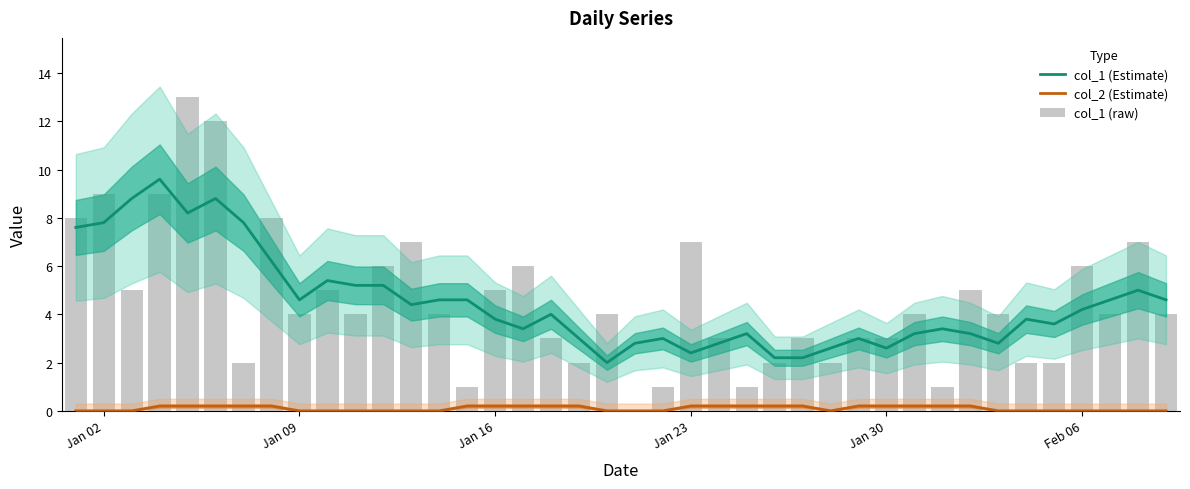

What is the maximum value shown in the chart?

13.0